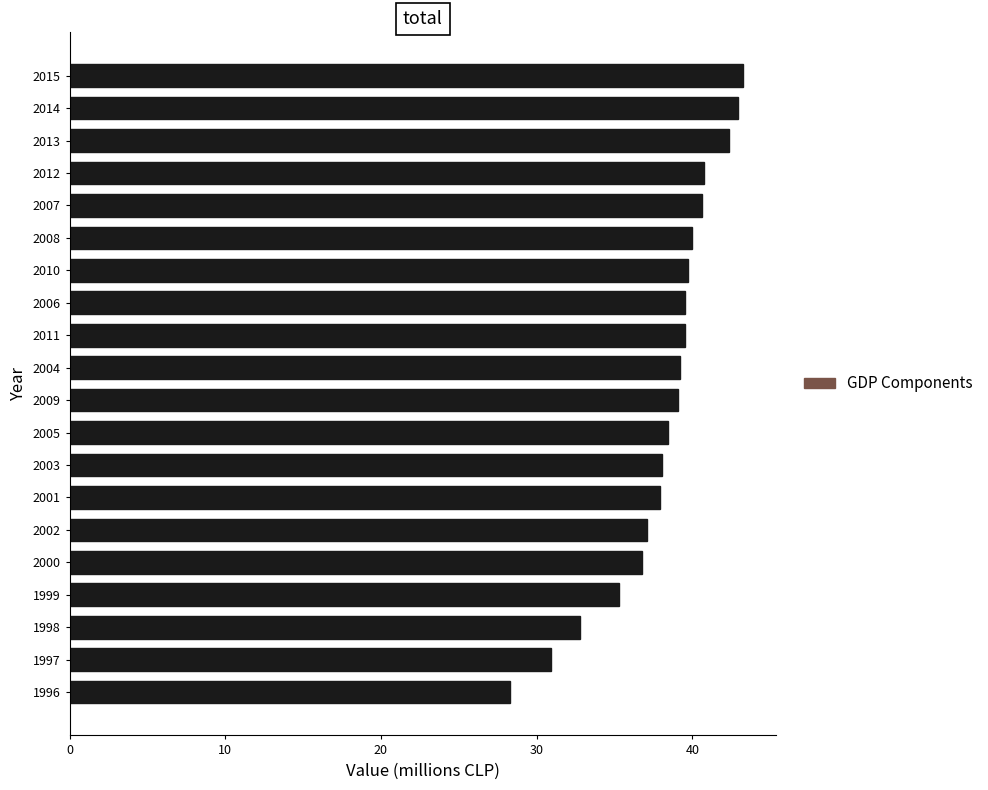

What is the sum of all values?

762.3